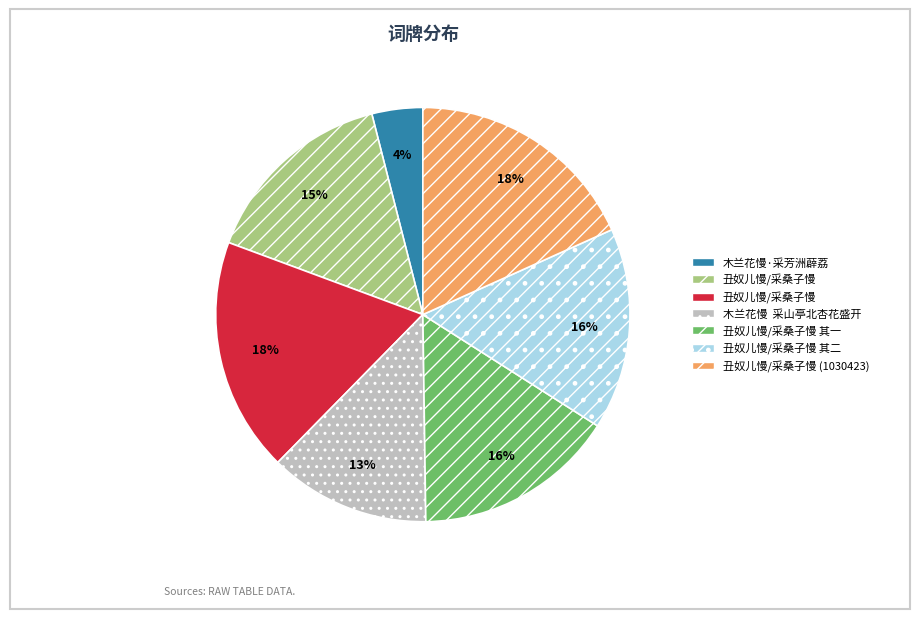

Is there any slice that represents more than half of the pie?

No